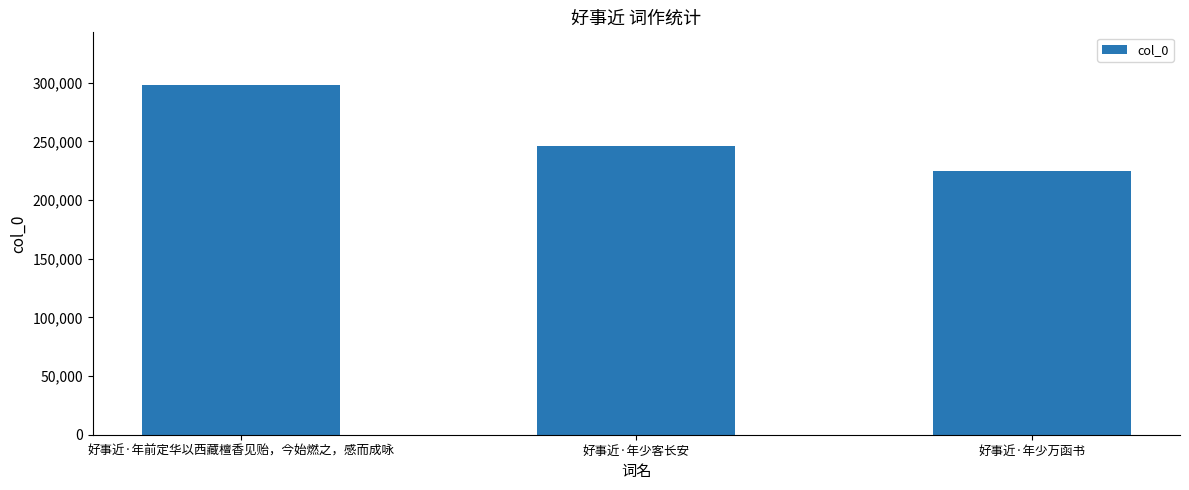

Reading right to left, extract all data points from this chart.

好事近·年少万函书=224453	好事近·年少客长安=246117	好事近·年前定华以西藏檀香见贻，今始燃之，感而成咏=298171